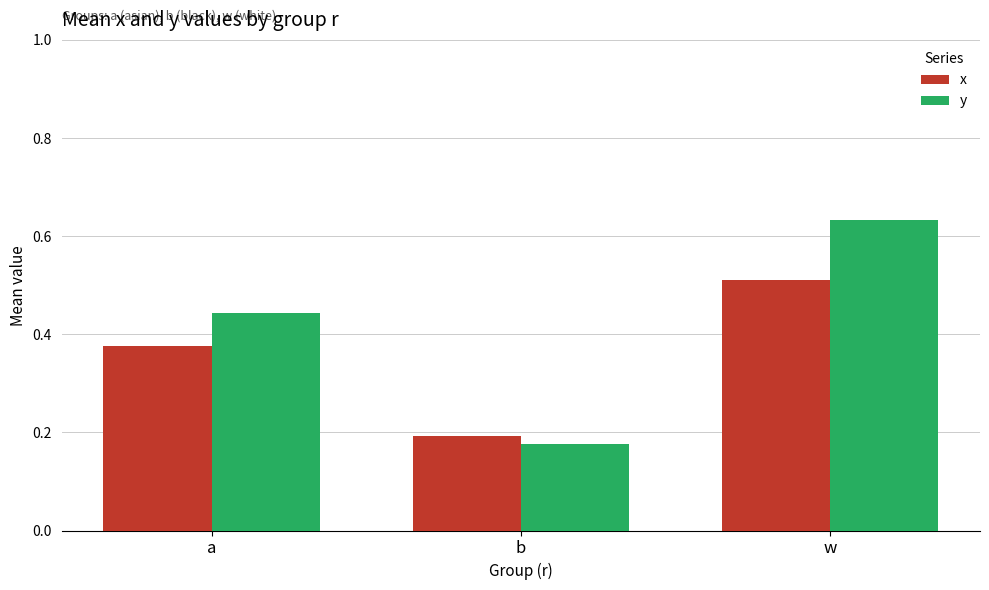

At which category is the sum across all series the highest?

w